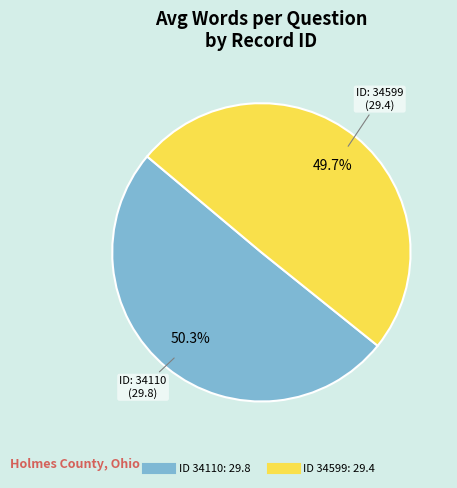

Is there a majority slice in this chart?

Yes